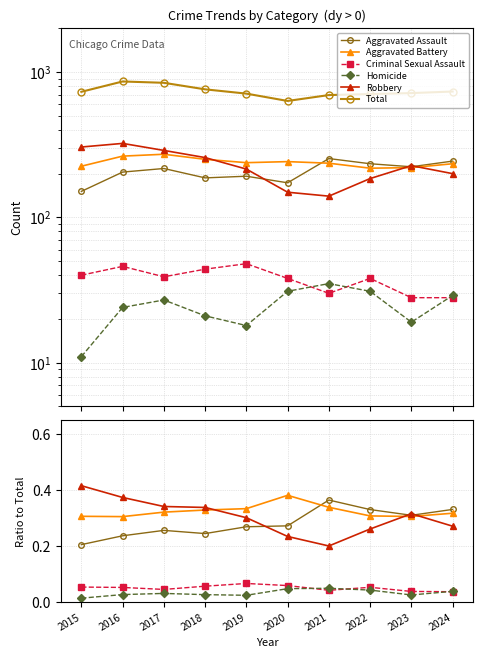

Reading left to right, transcribe all the data shown in this chart.

Aggravated Assault: 2015=0.2	2016=0.2	2017=0.3	2018=0.2	2019=0.3	2020=0.3	2021=0.4	2022=0.3	2023=0.3	2024=0.3
Aggravated Battery: 2015=0.3	2016=0.3	2017=0.3	2018=0.3	2019=0.3	2020=0.4	2021=0.3	2022=0.3	2023=0.3	2024=0.3
Criminal Sexual Assault: 2015=0.1	2016=0.1	2017=0.0	2018=0.1	2019=0.1	2020=0.1	2021=0.0	2022=0.1	2023=0.0	2024=0.0
Homicide: 2015=0.0	2016=0.0	2017=0.0	2018=0.0	2019=0.0	2020=0.0	2021=0.1	2022=0.0	2023=0.0	2024=0.0
Robbery: 2015=0.4	2016=0.4	2017=0.3	2018=0.3	2019=0.3	2020=0.2	2021=0.2	2022=0.3	2023=0.3	2024=0.3
Total: 2015=732.0	2016=862.0	2017=844.0	2018=761.0	2019=711.0	2020=633.0	2021=695.0	2022=706.0	2023=717.0	2024=735.0